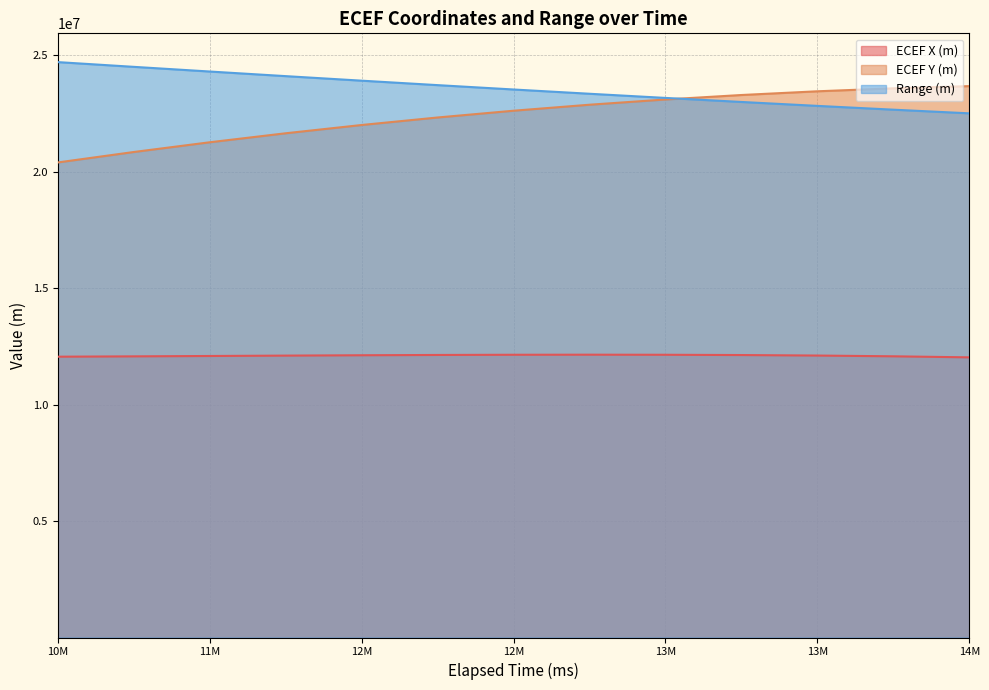

What is the approximate value of ECEF Y (m) at 10M?

20391197.4